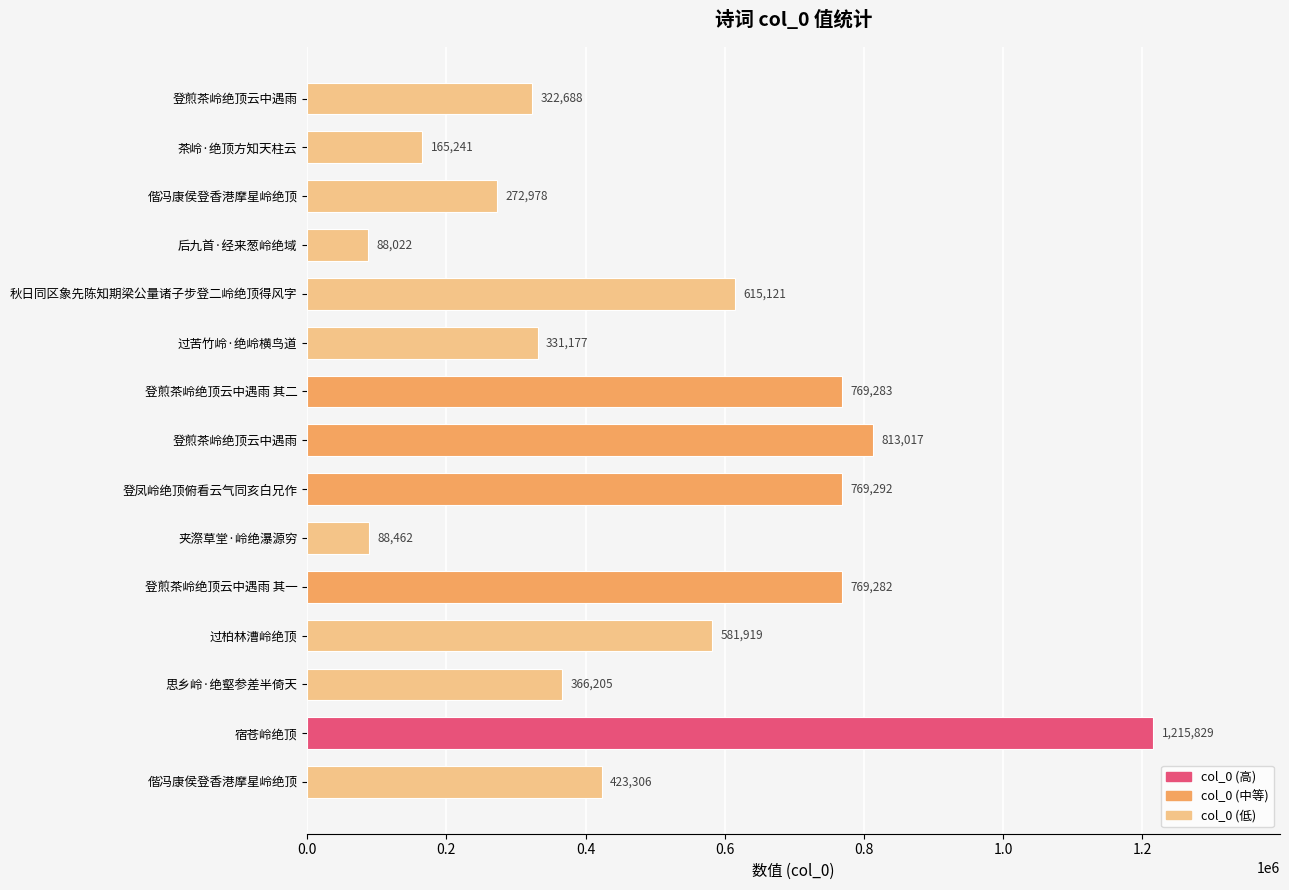

How many categories are shown in the chart?

15